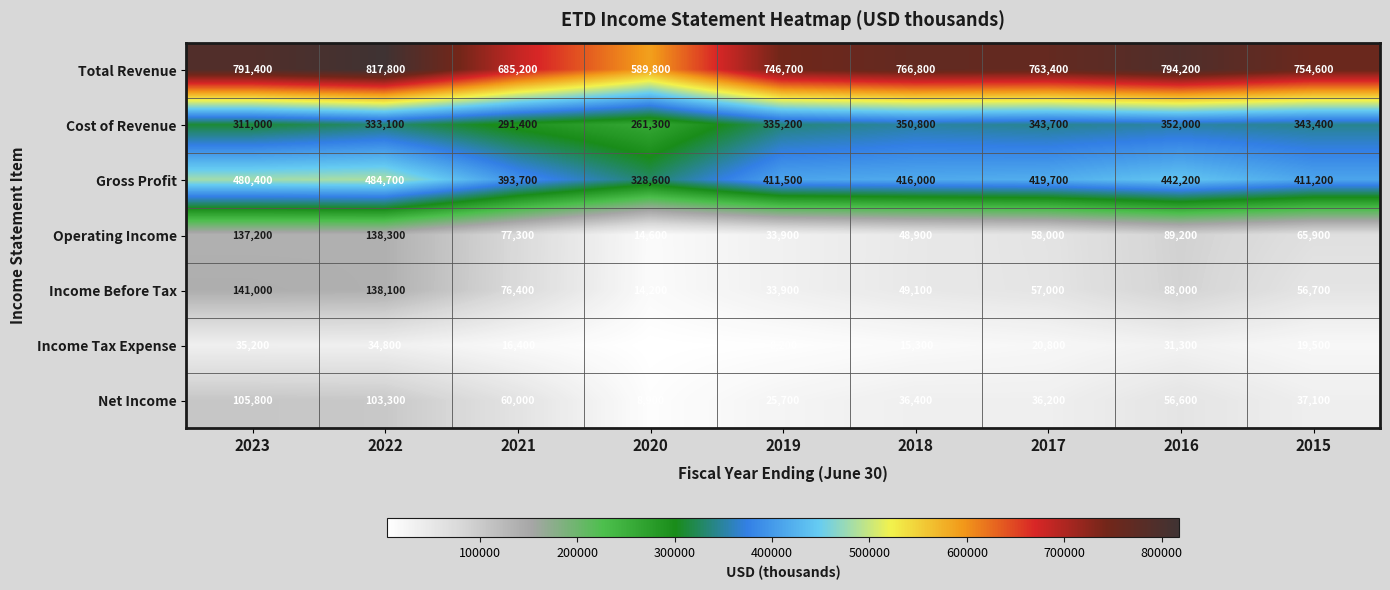

What is the smallest value displayed?

5300